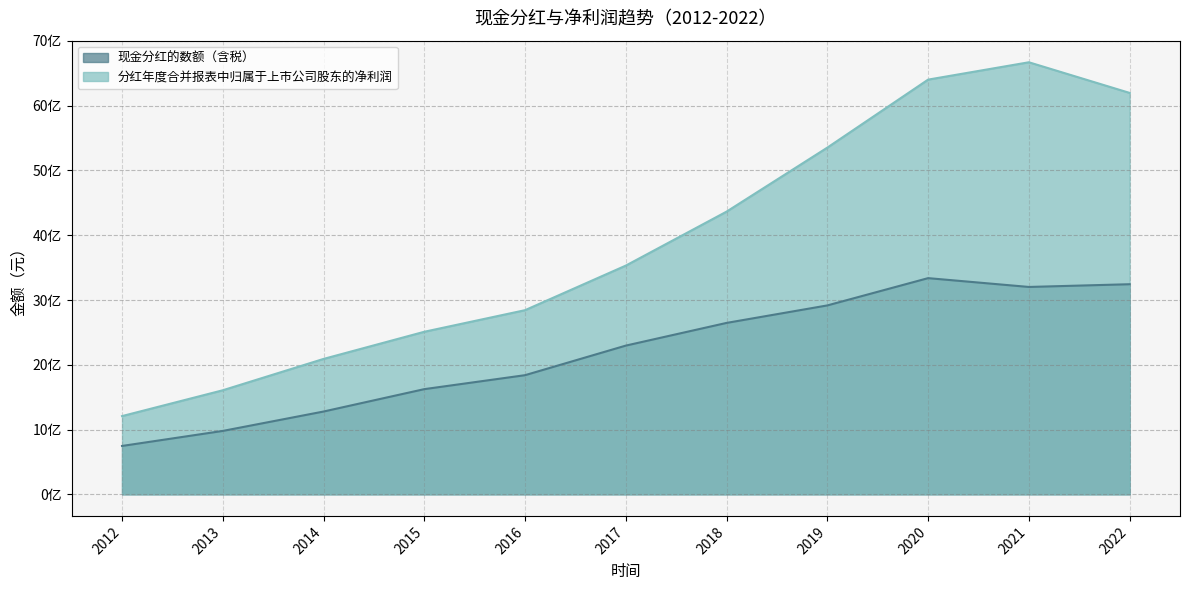

What is the average value of the 分红年度合并报表中归属于上市公司股东的净利润 series?

3888890673.0